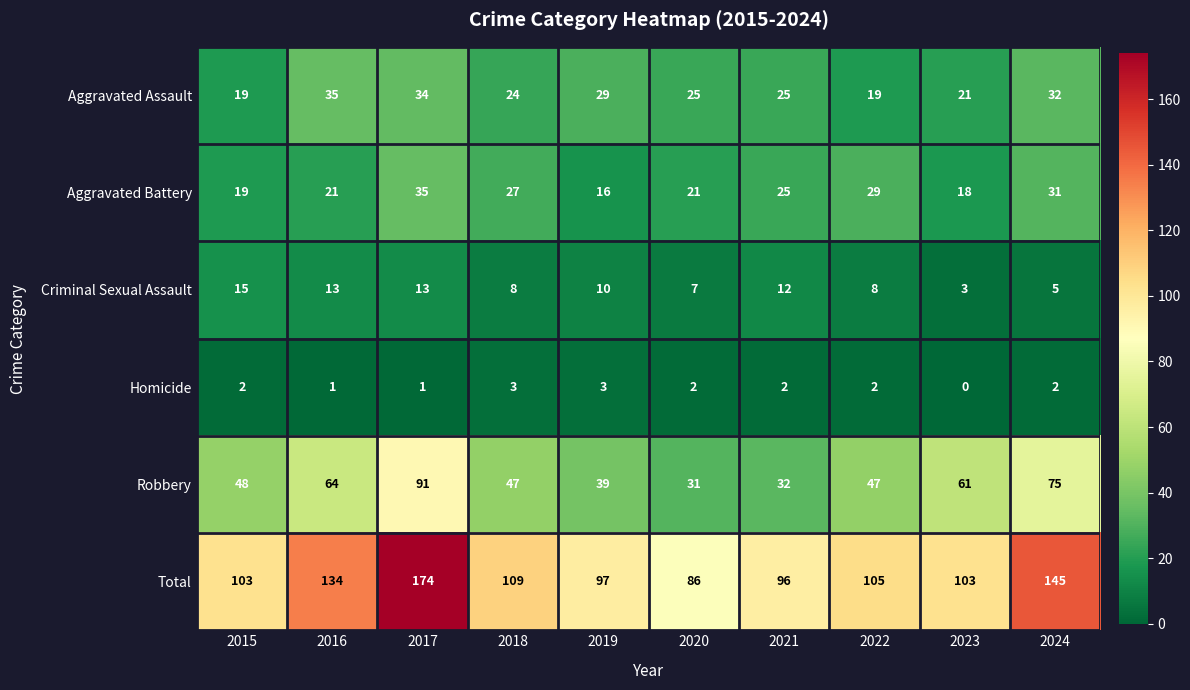

At how many categories does at least one series exceed 6?

10